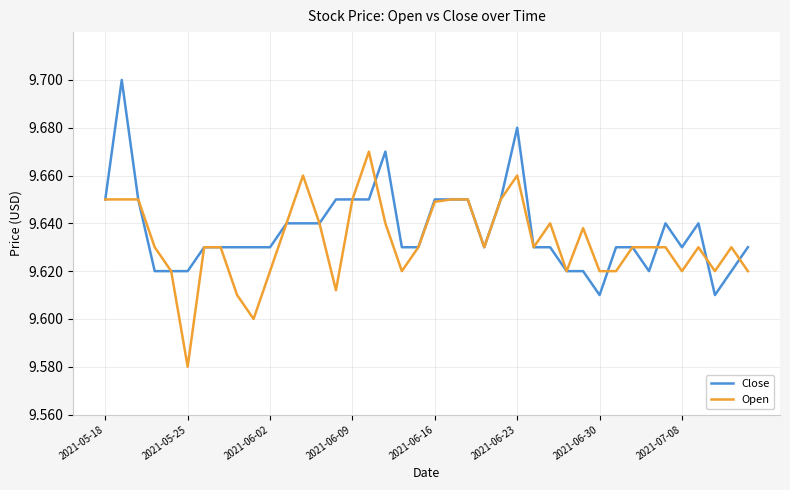

Rank the series by their maximum value, from highest to lowest.

Close, Open